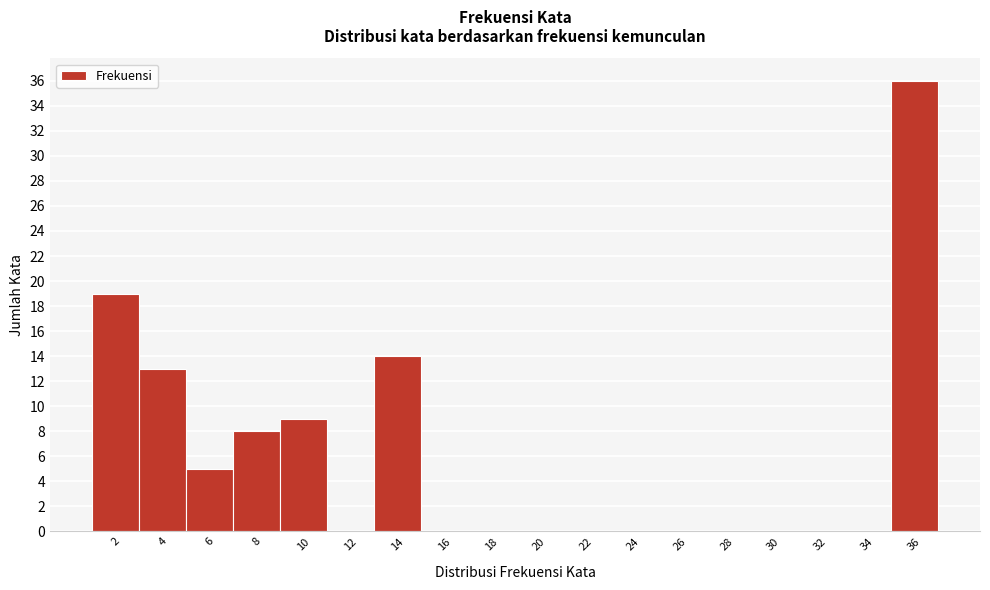

Reading left to right, list all the values displayed in this chart.

2=19	4=13	6=5	8=8	10=9	12=0	14=14	16=0	18=0	20=0	22=0	24=0	26=0	28=0	30=0	32=0	34=0	36=36